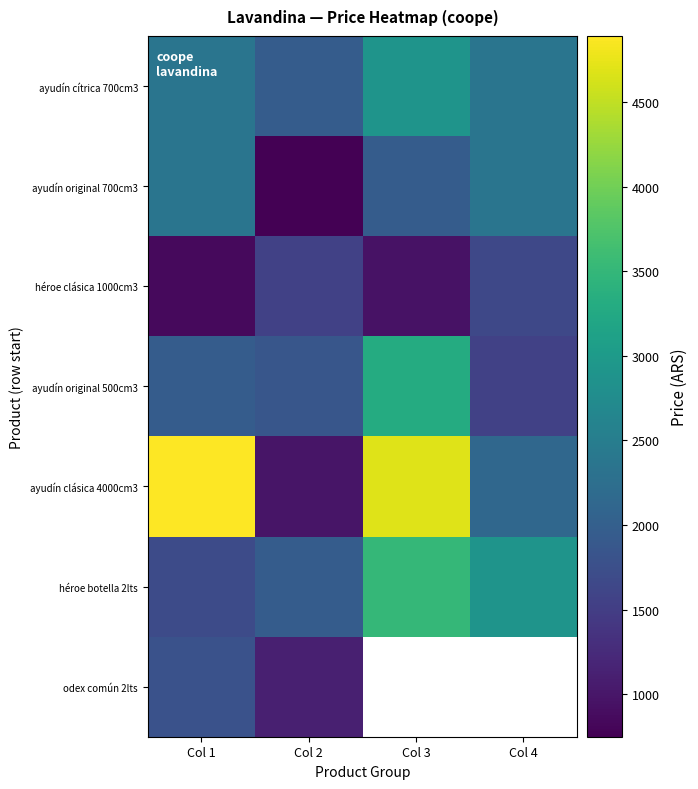

Is the value of héroe clásica 1000cm3 at Col 1 greater than the value of ayudín clásica 4000cm3 at Col 2?

No